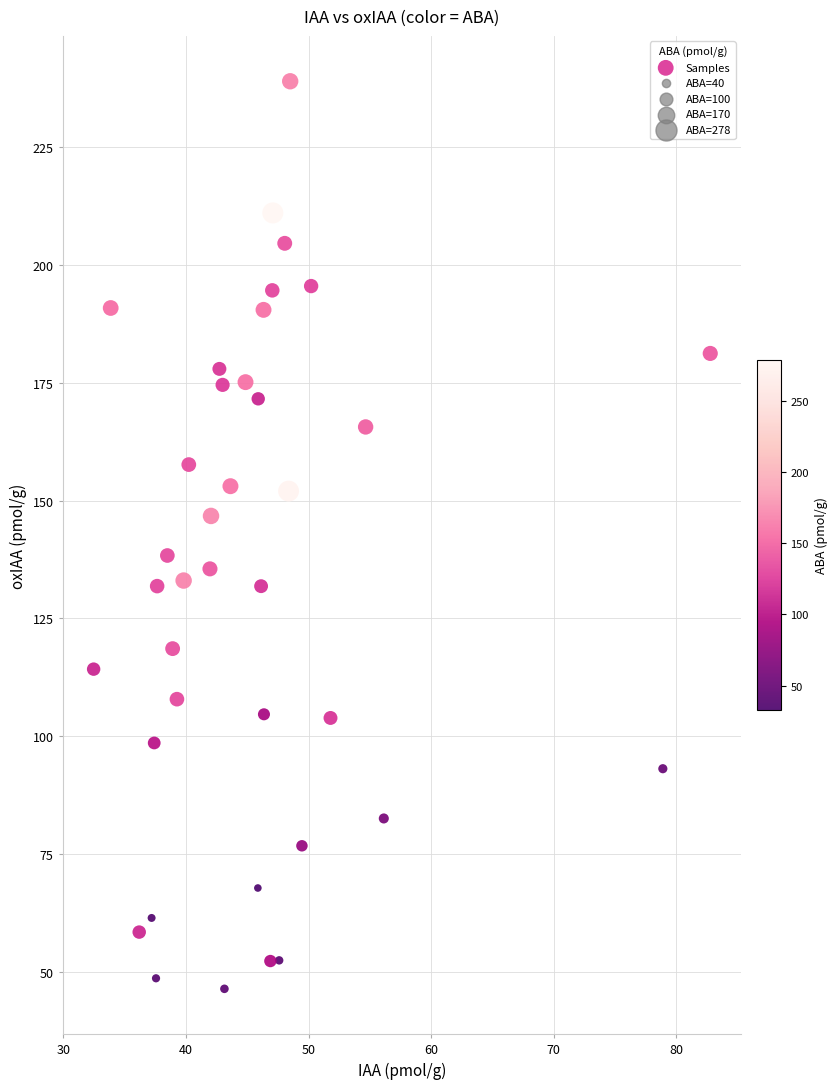

What is the range of Y values (max minus min)?

192.5